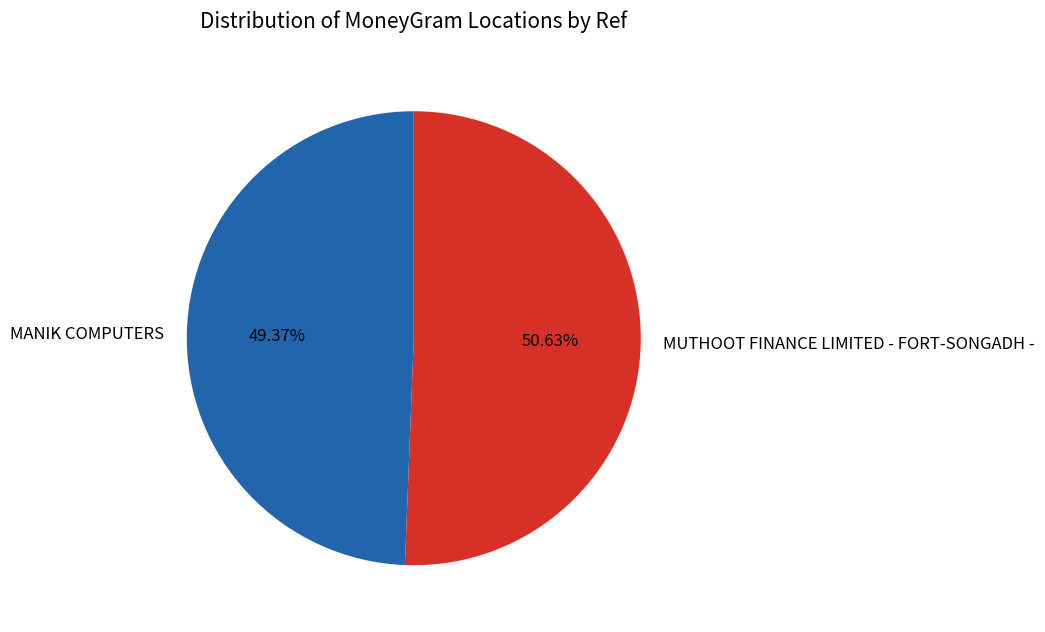

What percentage do MANIK COMPUTERS and MUTHOOT FINANCE LIMITED - FORT-SONGADH - together represent?

100.0%